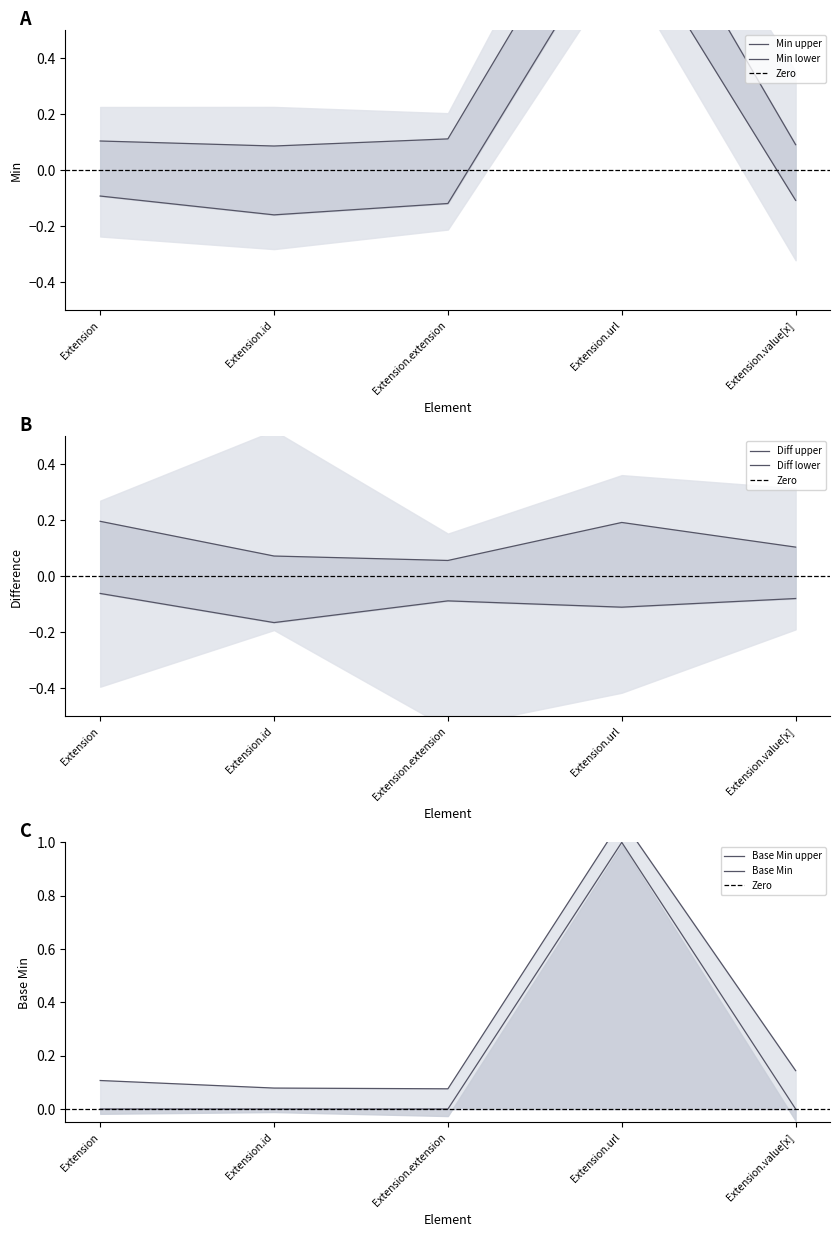

What is the label of the 2nd point from the left?

Extension.id